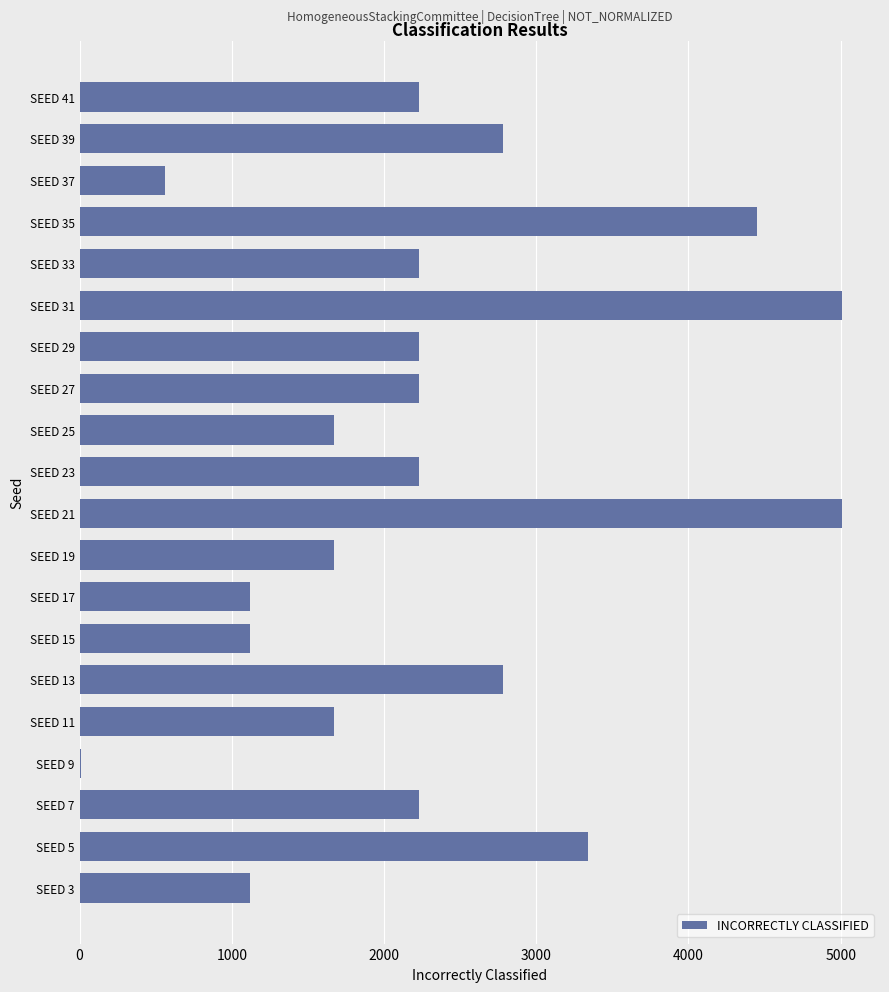

The value at SEED 5 is 2076. True or false?

False